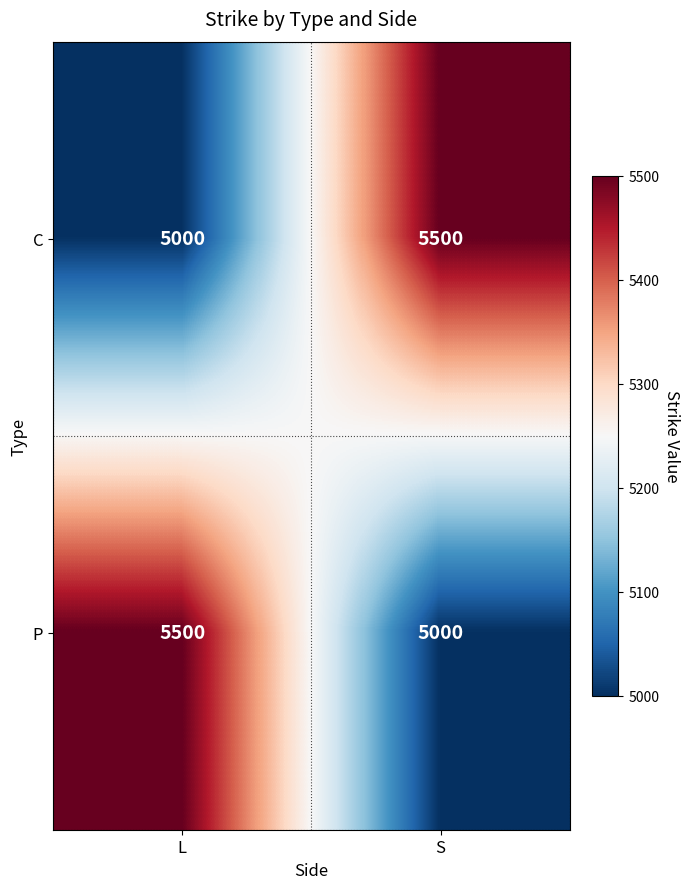

What is the average value of the C series?

5250